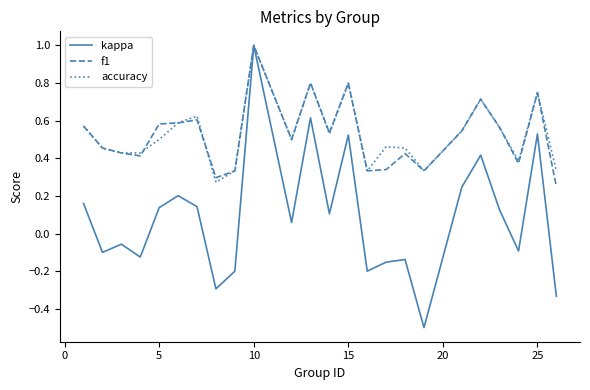

What is the minimum value shown in the chart?

-0.5